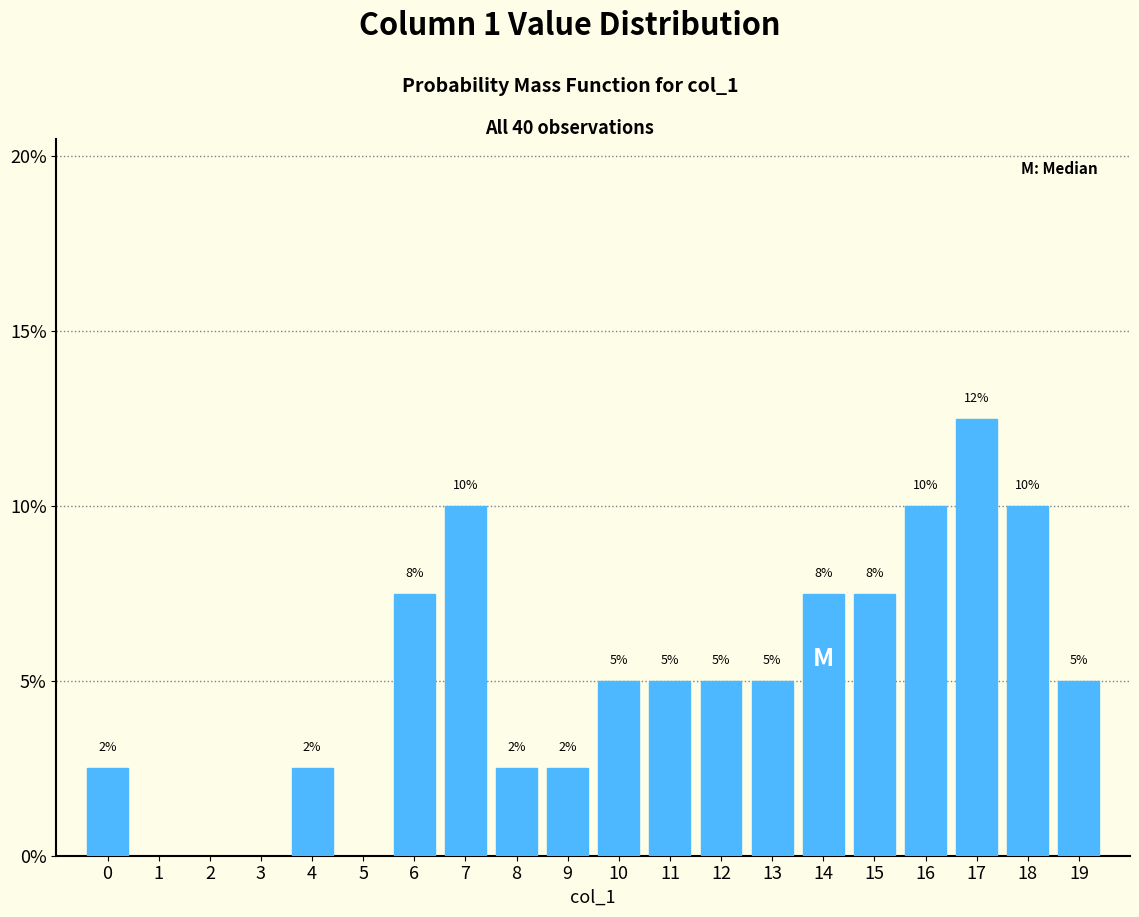

What is the ratio of the value at 14 to the value at 15?

1.0